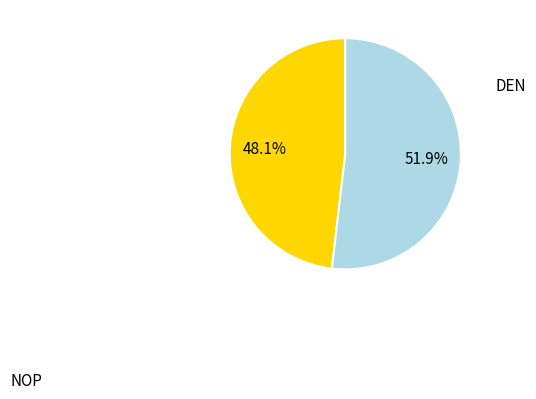

What percentage is the DEN slice, to the nearest percent?

52%